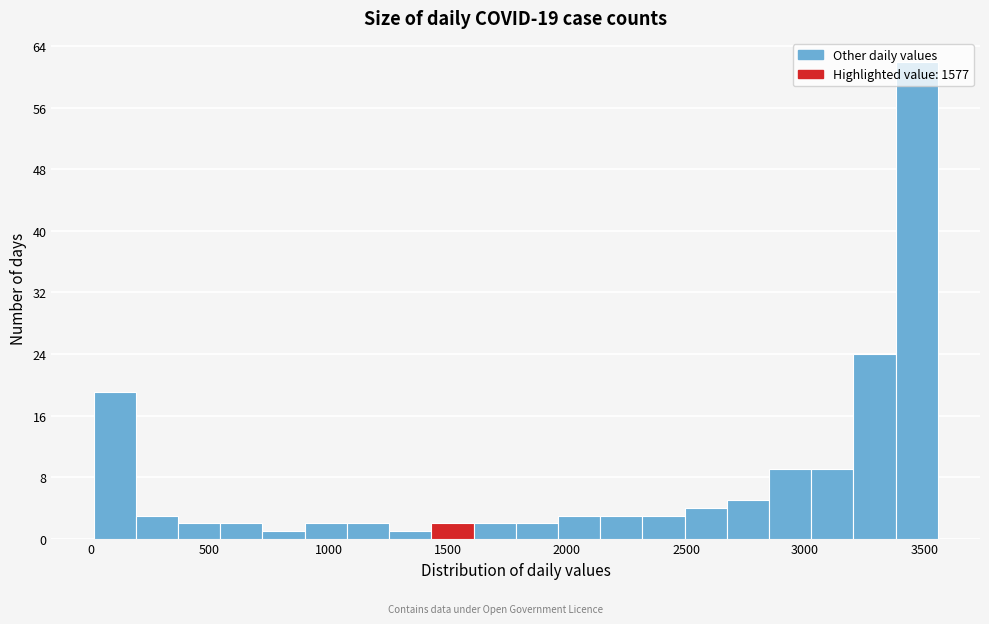

Read against the x-axis, roughly where is the centre of the tallest bar?

3450